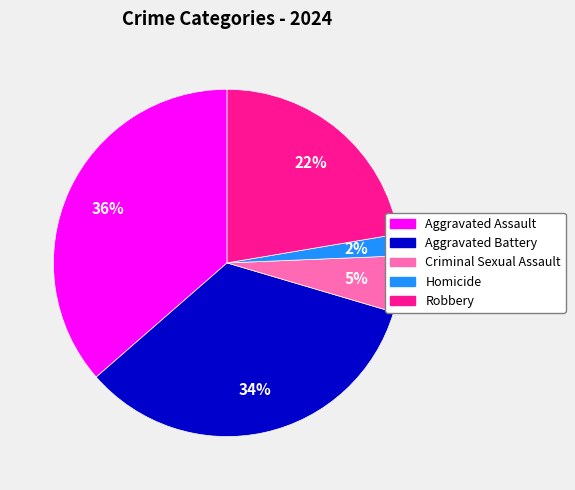

To the nearest percent, what is the difference between the largest and smallest slice percentages?

34%